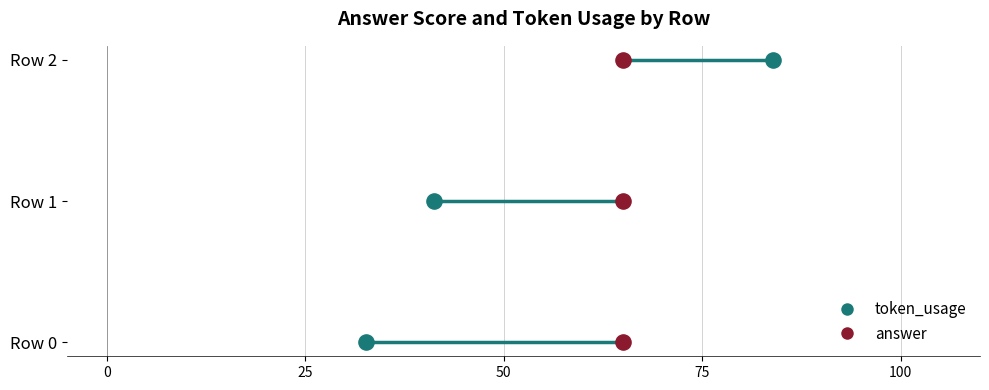

What are all the series names shown in the legend?

token_usage, answer